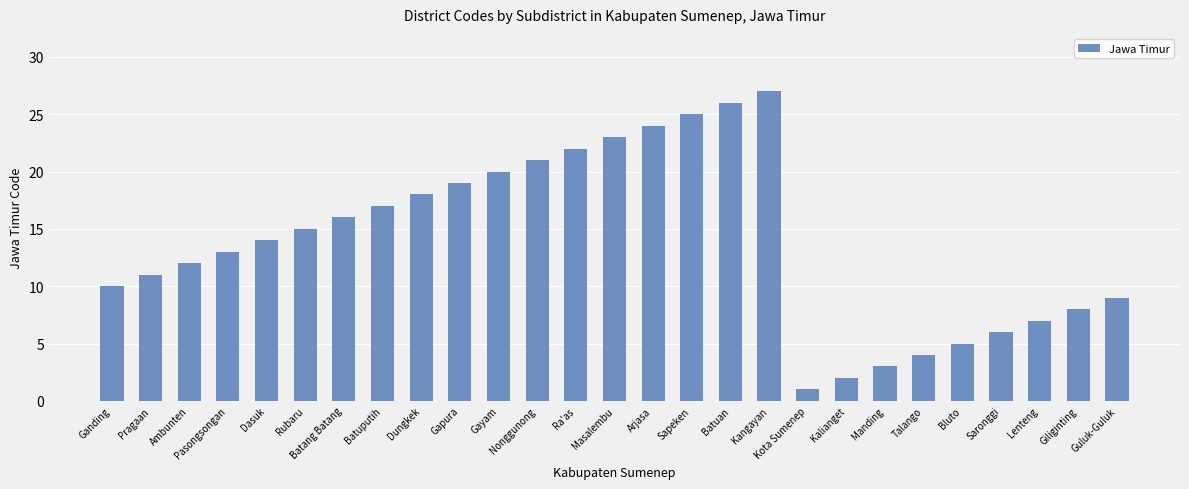

What is the change in value from Ambunten to Arjasa?

+12